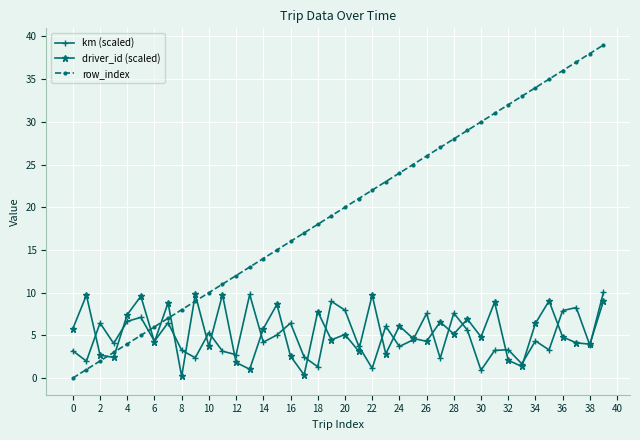

What is the maximum value for driver_id (scaled)?

9.8